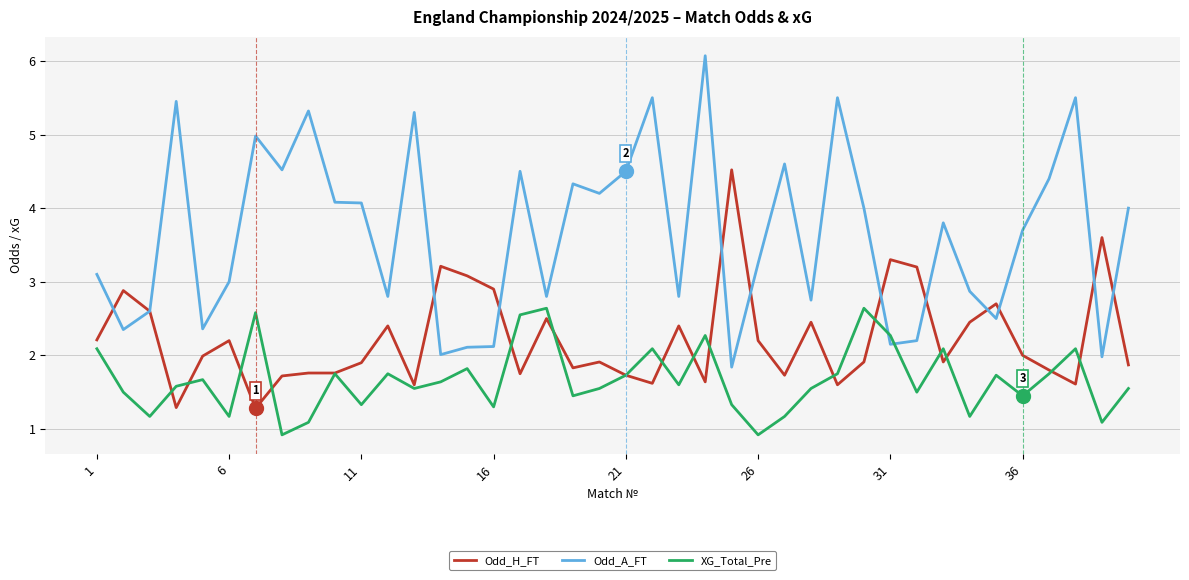

Which series has the largest total across all categories?

Odd_A_FT